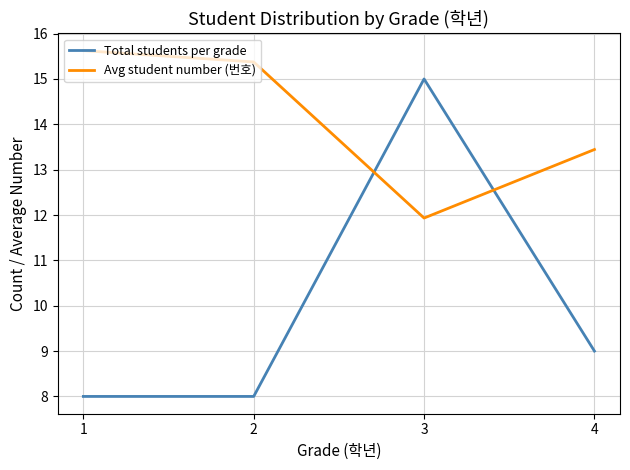

What is the difference between the highest and lowest values at 4?

4.4